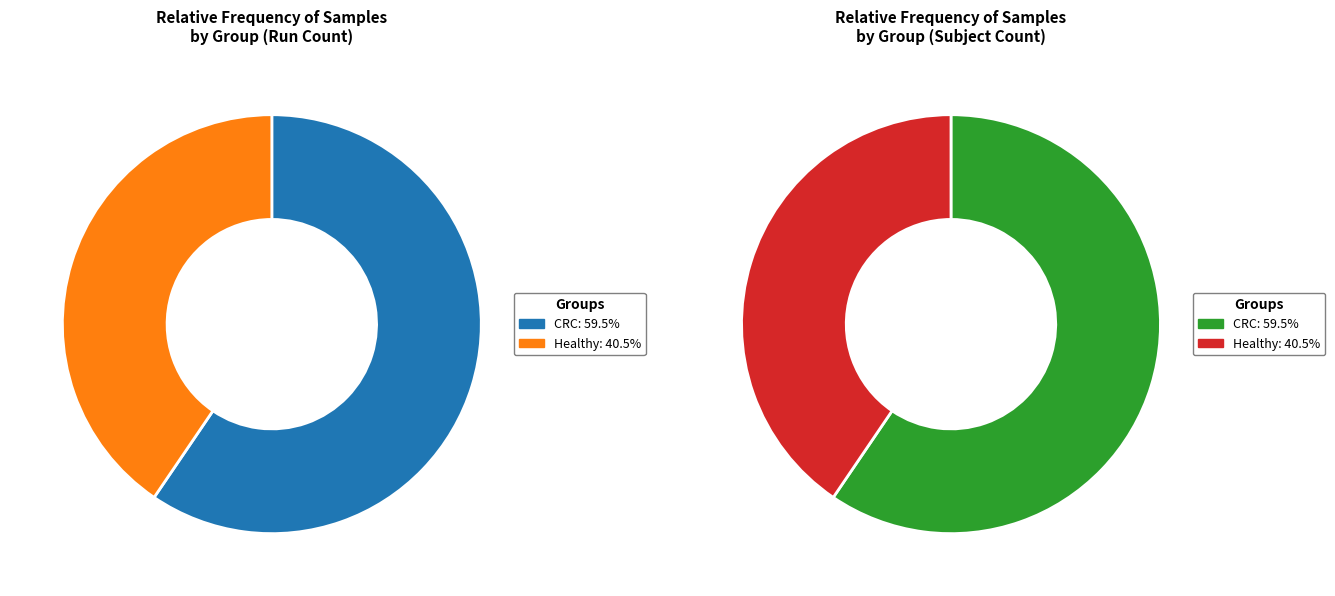

True or false: CRC accounts for 60% of the total.

True